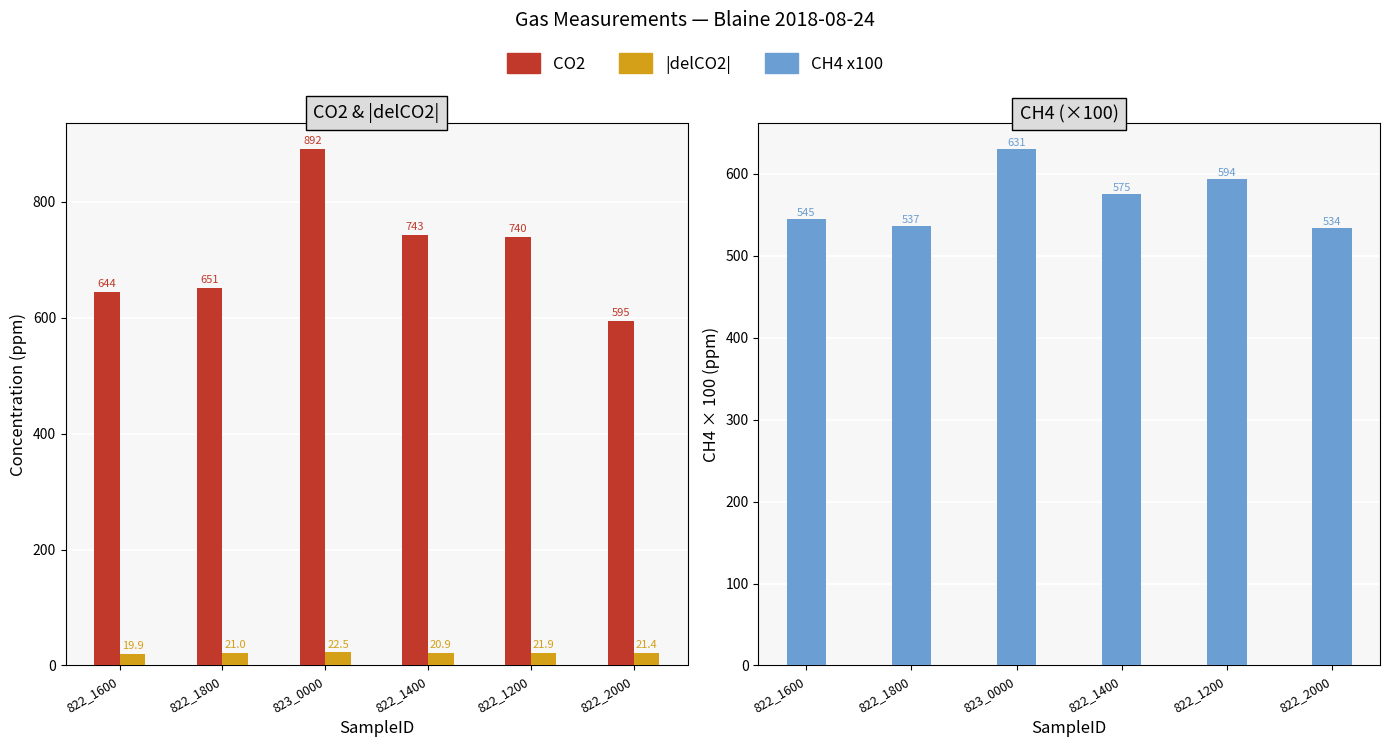

Is it true that CO2 equals 396.8 at 822_1800?

False